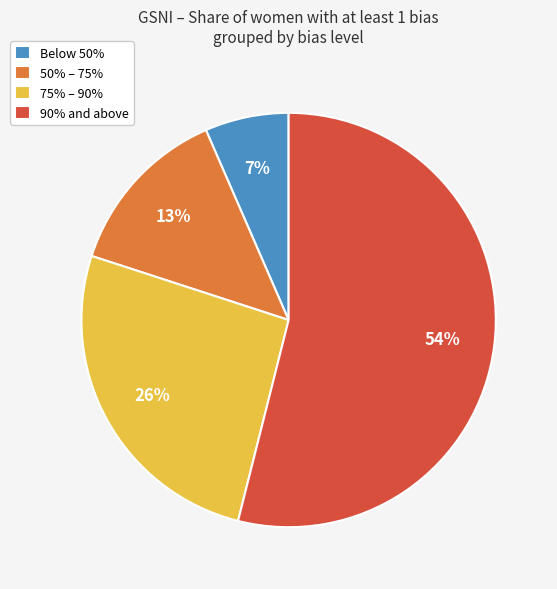

Do Below 50% and 90% and above together represent more than half of the pie?

Yes